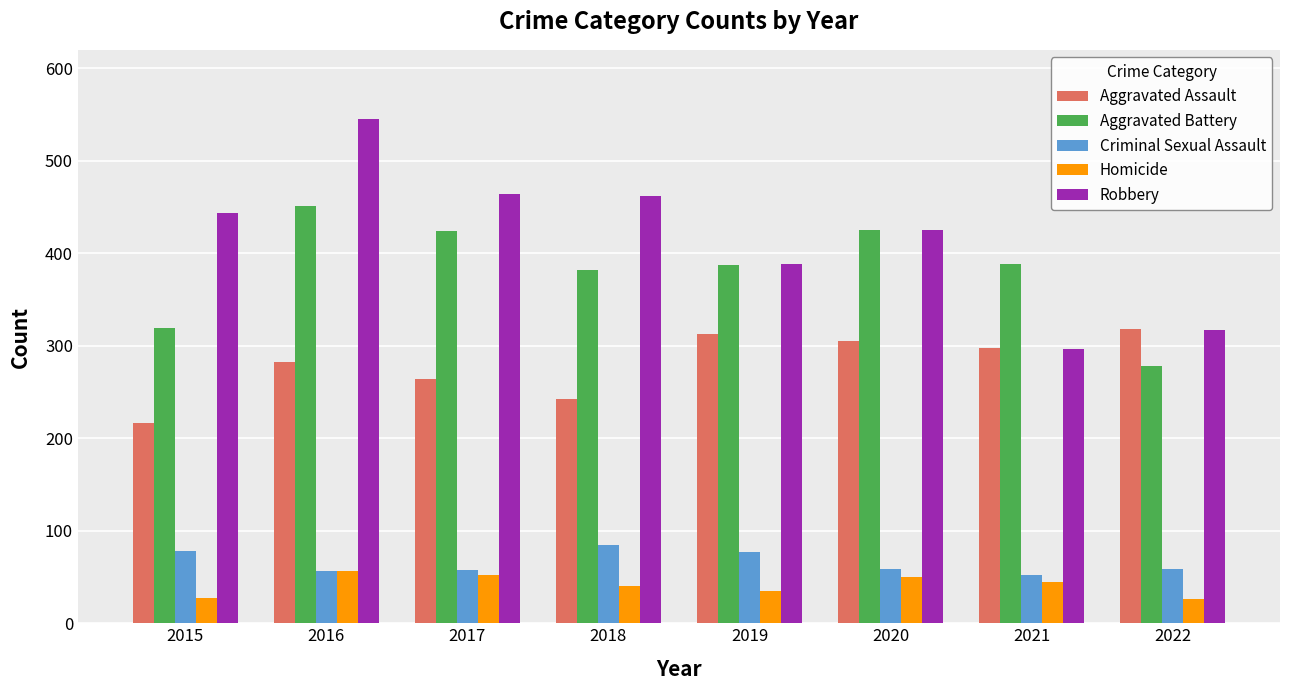

List the series in order of their peak value, lowest first.

Homicide, Criminal Sexual Assault, Aggravated Assault, Aggravated Battery, Robbery